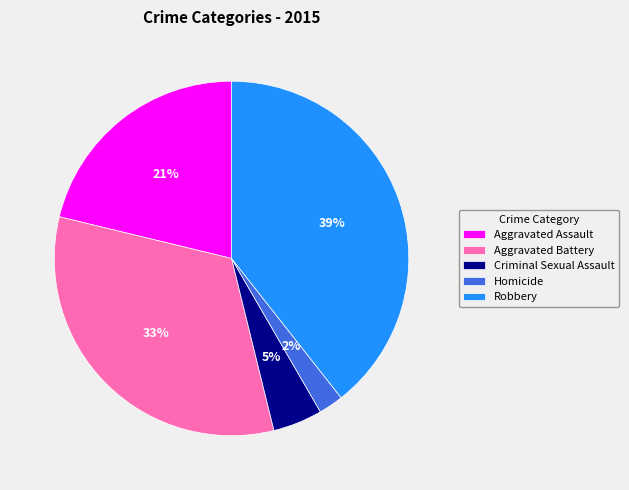

True or false: Robbery accounts for 30% of the total.

False